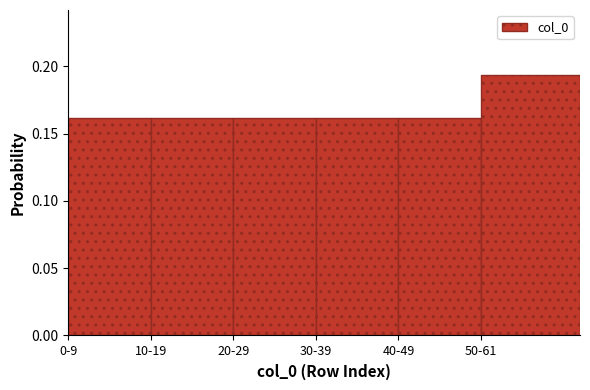

What position from the left is 20-29?

3